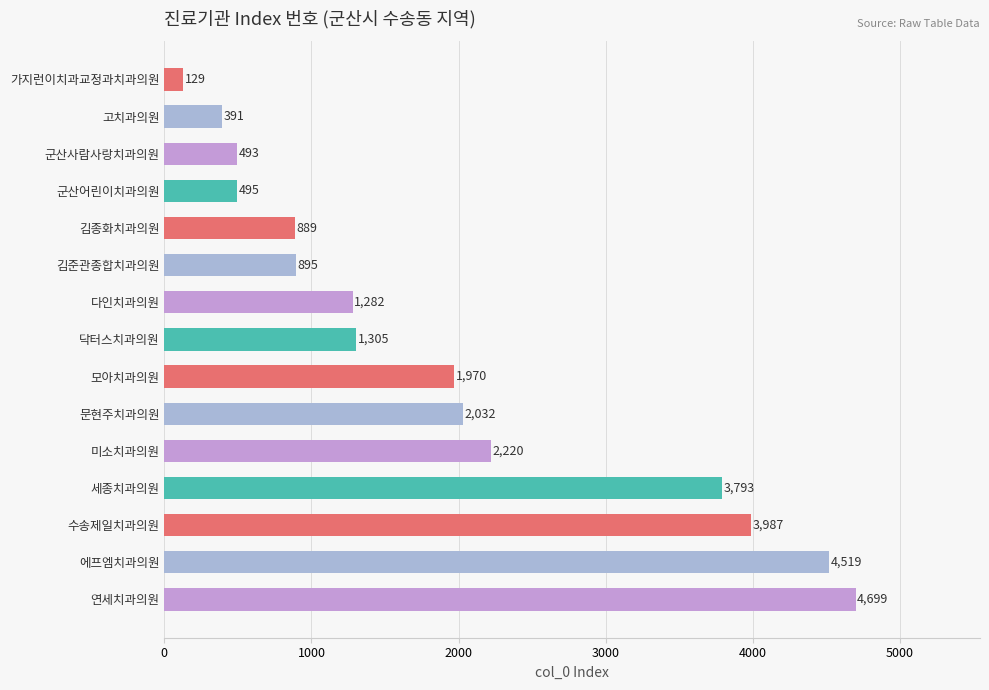

What is the difference between the maximum and minimum values?

4570